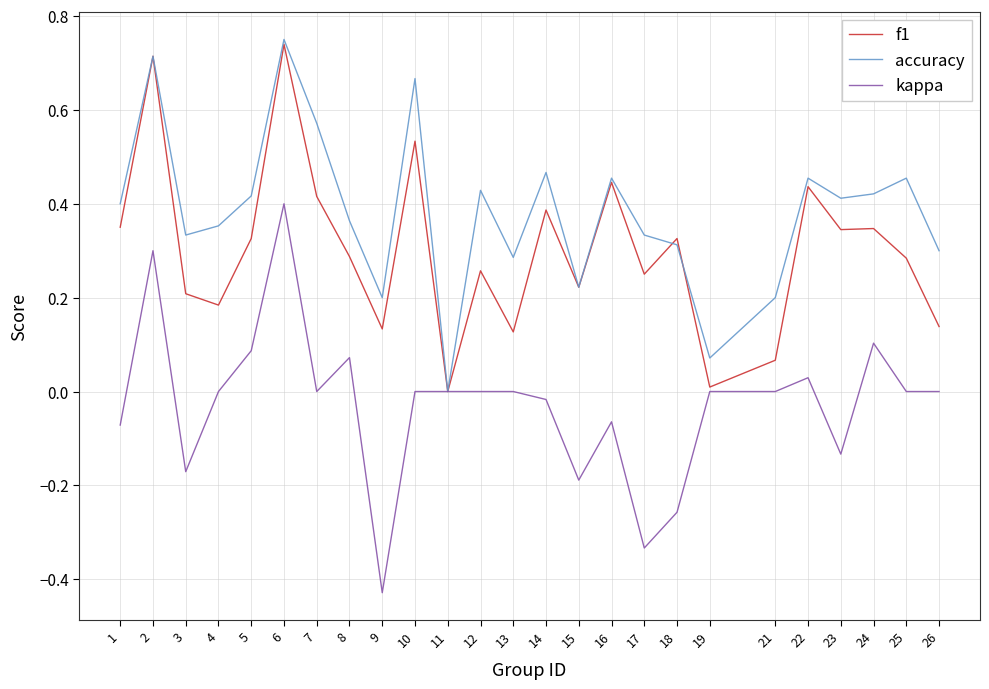

Which series has the widest spread of values?

kappa